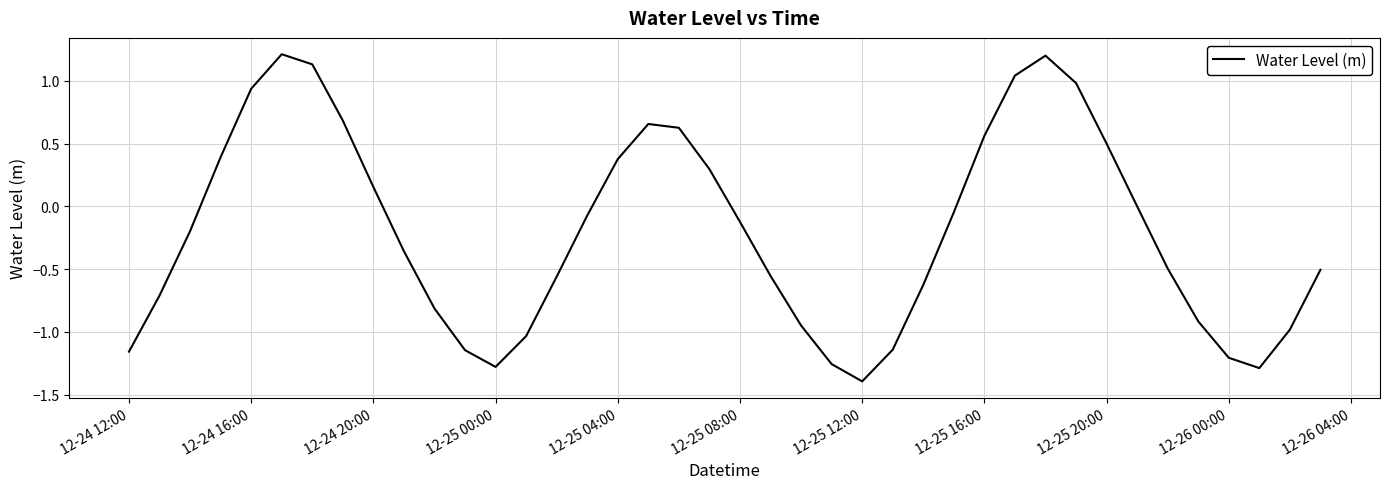

What is the difference between the maximum and minimum values?

2.6